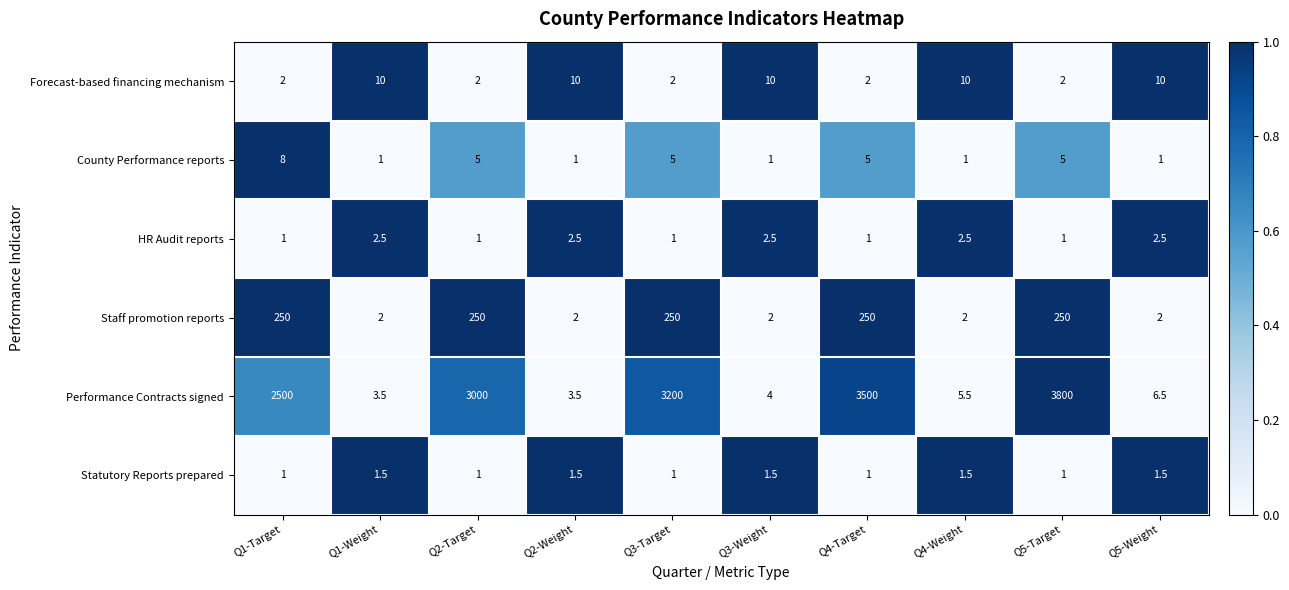

Rank the series by their maximum value, from lowest to highest.

Statutory Reports prepared, HR Audit reports, County Performance reports, Forecast-based financing mechanism, Staff promotion reports, Performance Contracts signed